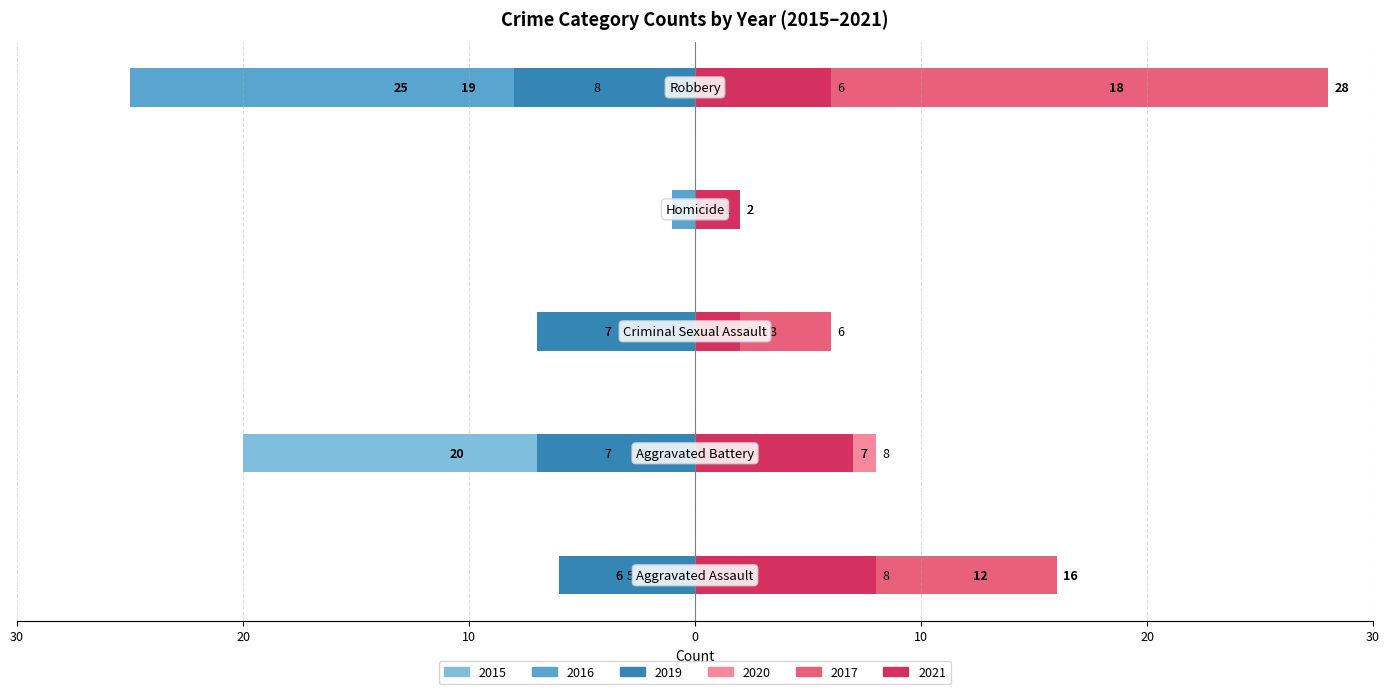

At which label is 2020 closest to 10?

Aggravated Assault